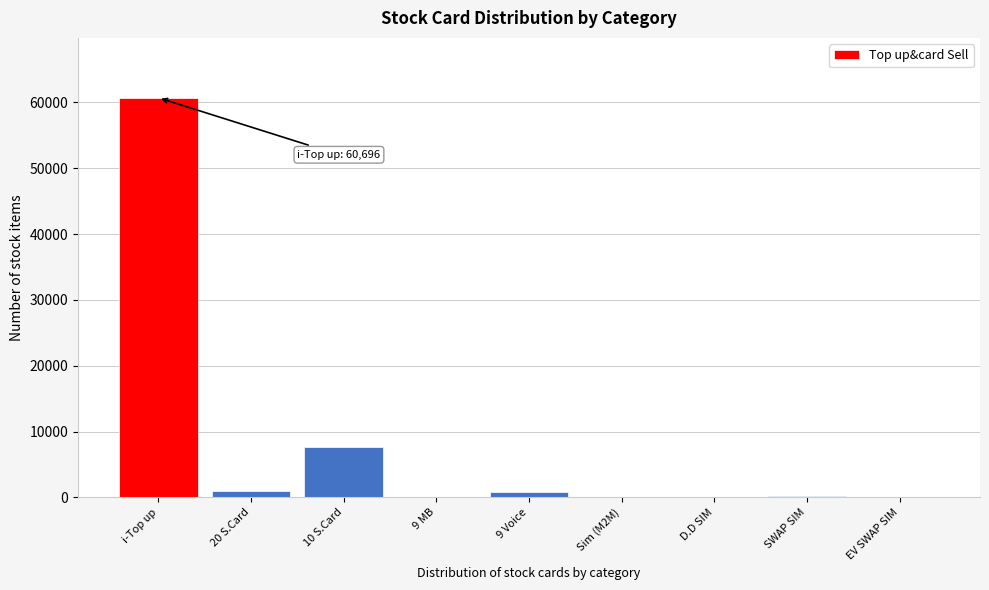

Where is the data nearest to the value 30348?

10 S.Card